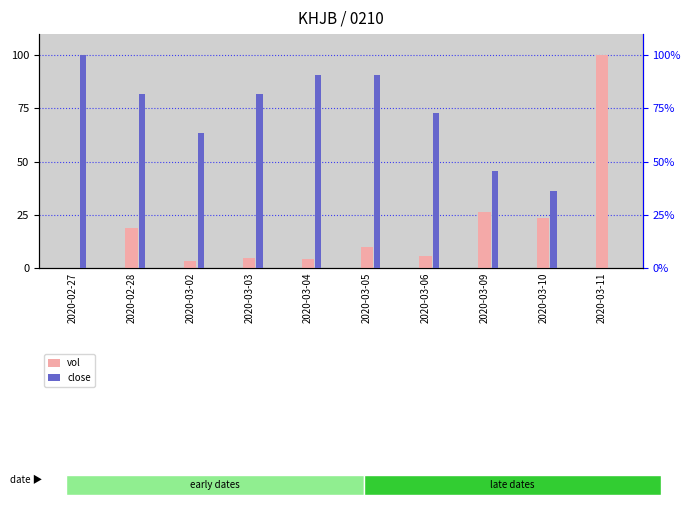

Rank the series at 2020-02-28 from highest to lowest value.

close (normalized), vol (normalized)